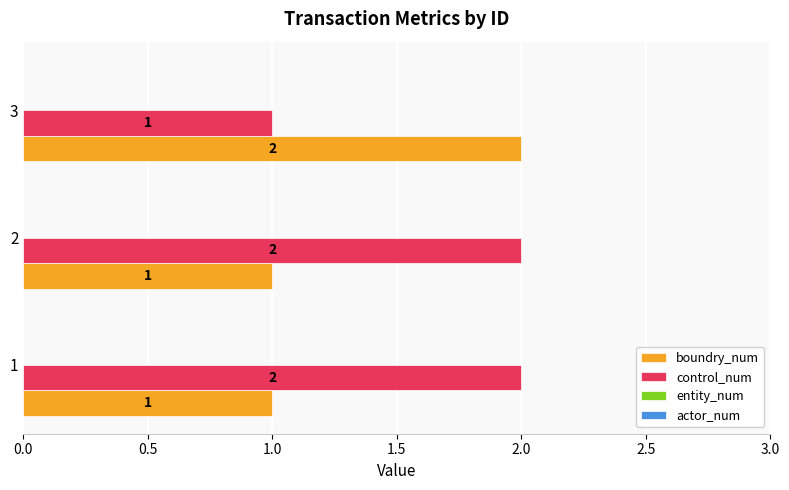

True or false: control_num has a value of 2 at 3.

False